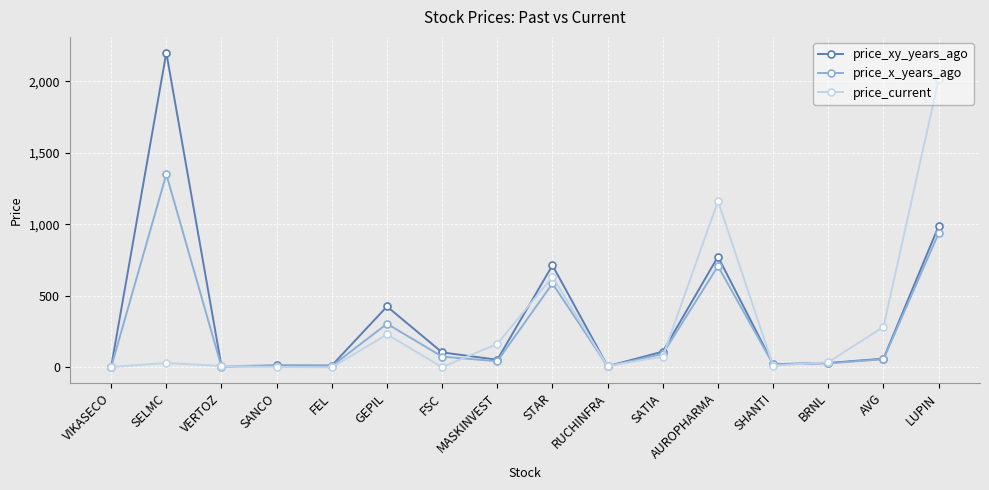

True or false: price_xy_years_ago has a value of 987.0 at LUPIN.

True